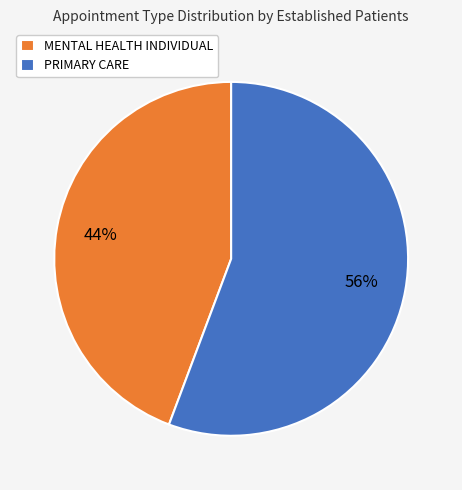

Does PRIMARY CARE account for over 50% of the chart?

Yes